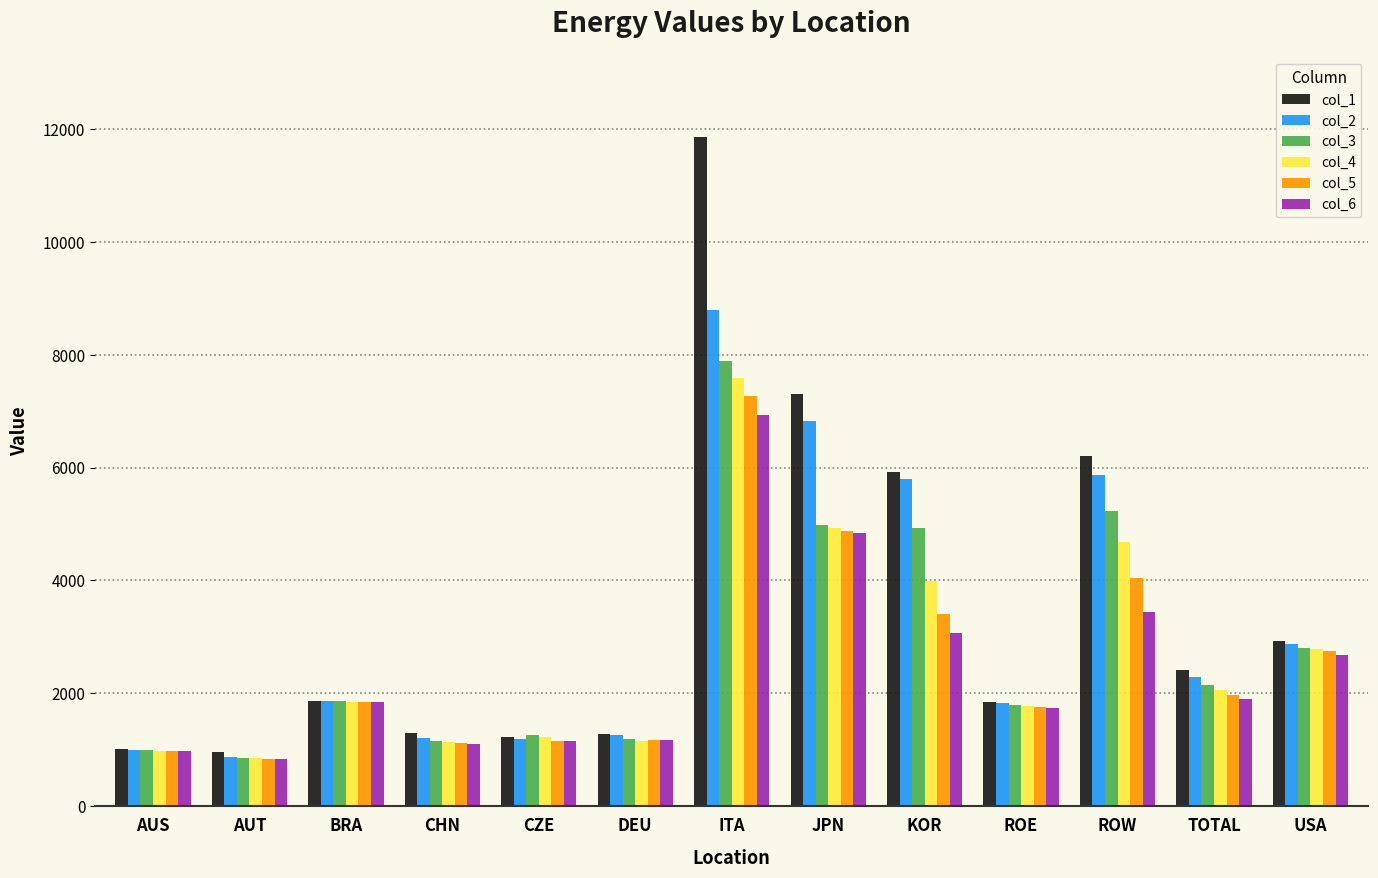

True or false: col_4 has a value of 506.0 at DEU.

False